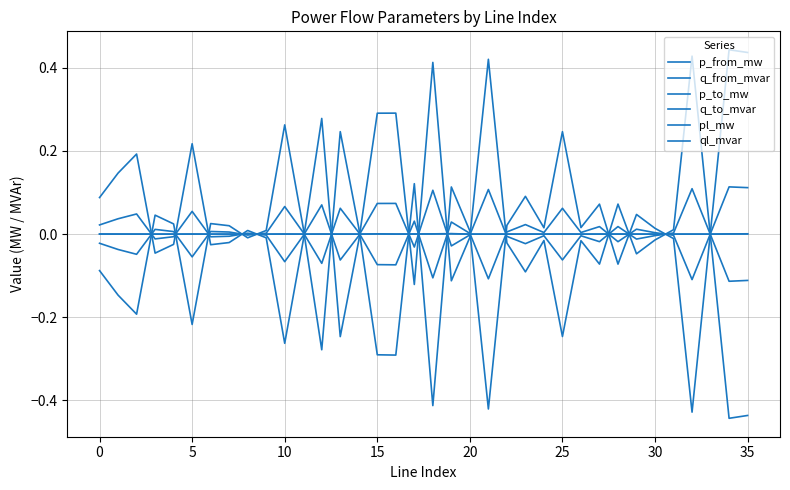

What is the label of the 19th point from the left?

18